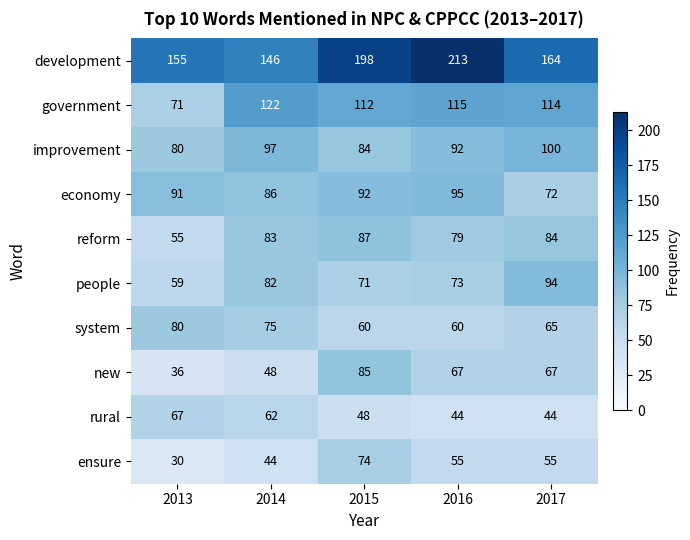

Is it true that people equals 94 at 2017?

True